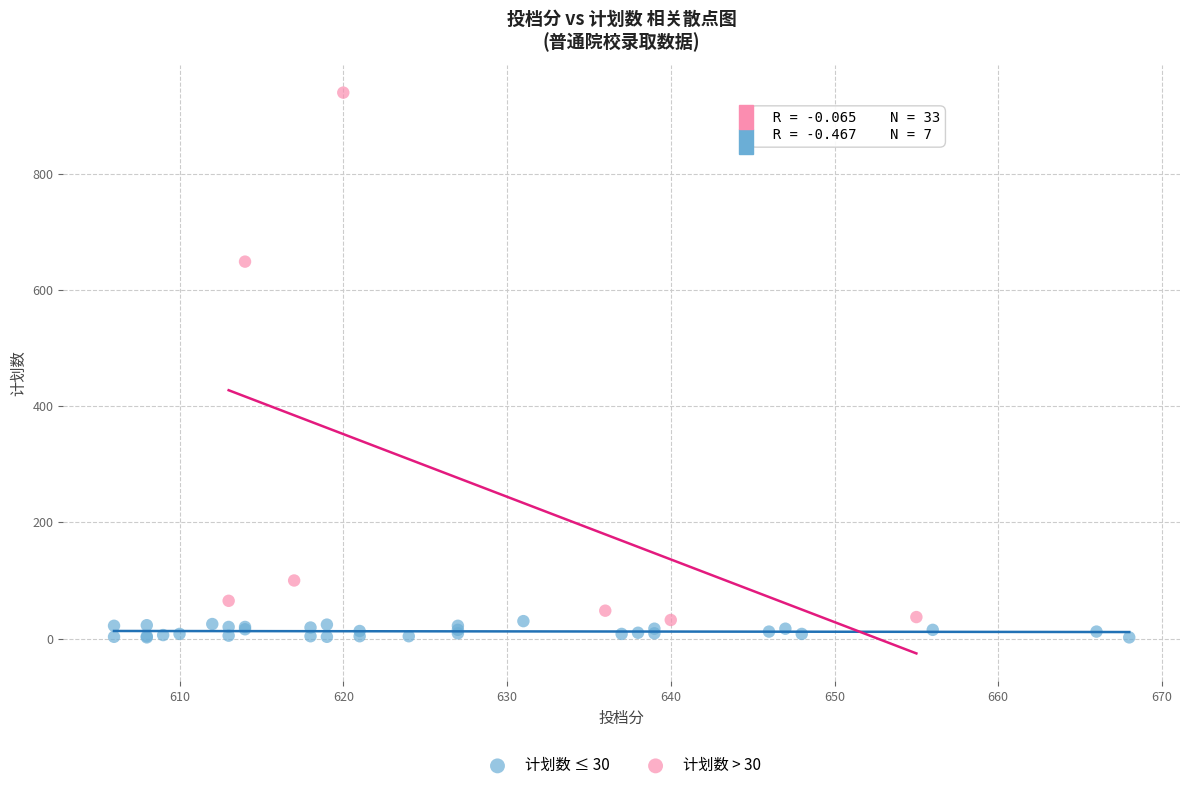

Which series has the widest spread of Y values?

计划数 > 30